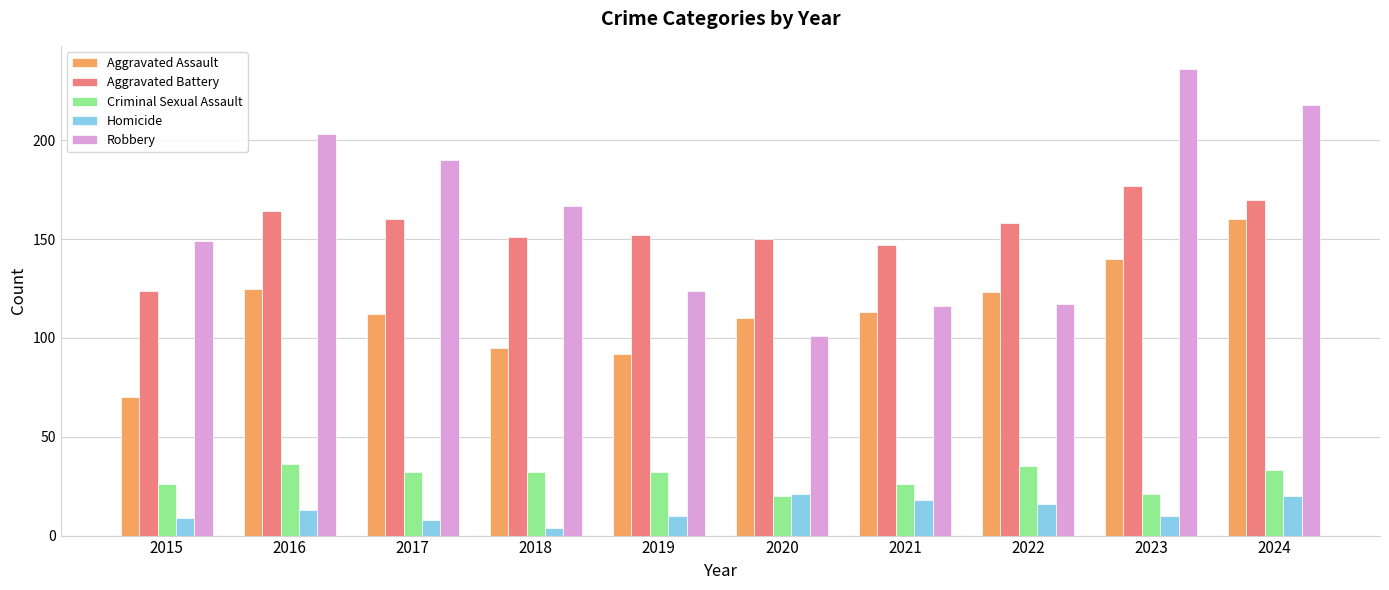

What is the sum of all Robbery values?

1621